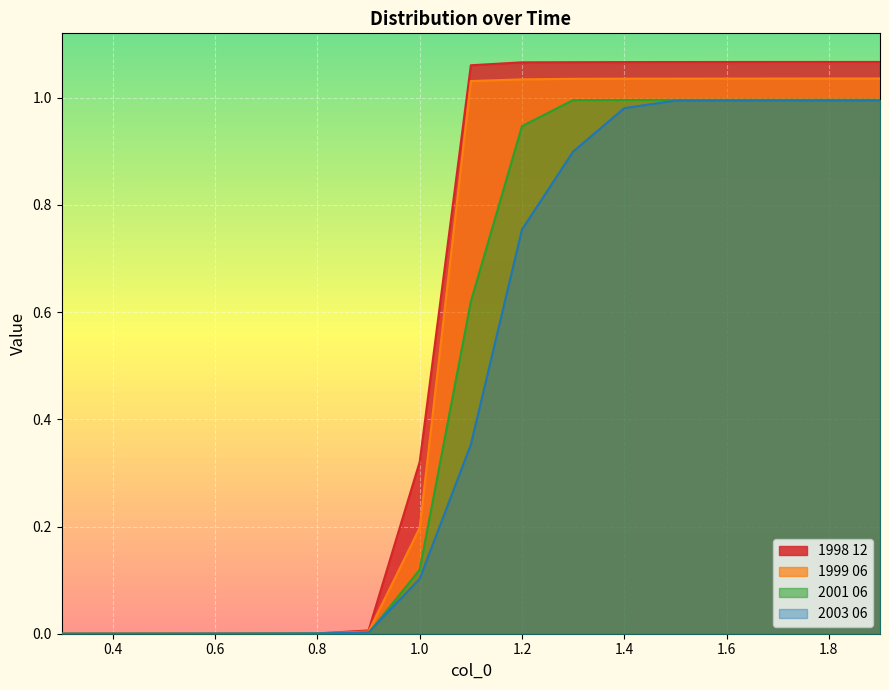

Read the 1999 06 value at 1.6.

1.0